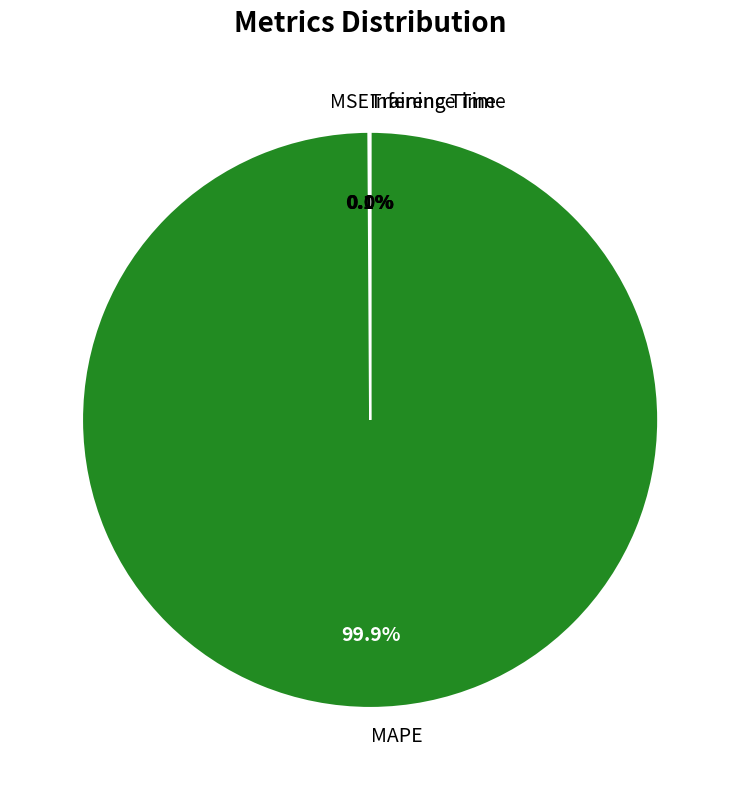

What is the largest slice in the pie chart?

MAPE